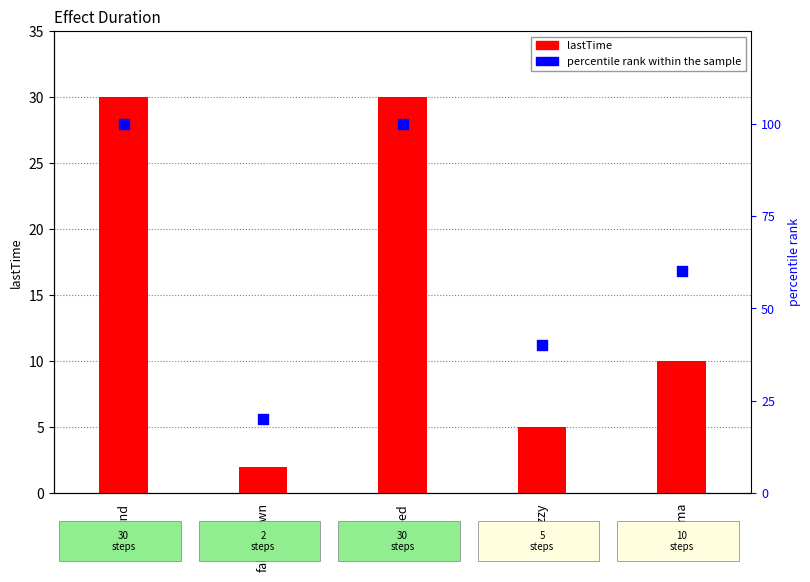

What are all the series names shown in the legend?

lastTime, percentile rank within the sample